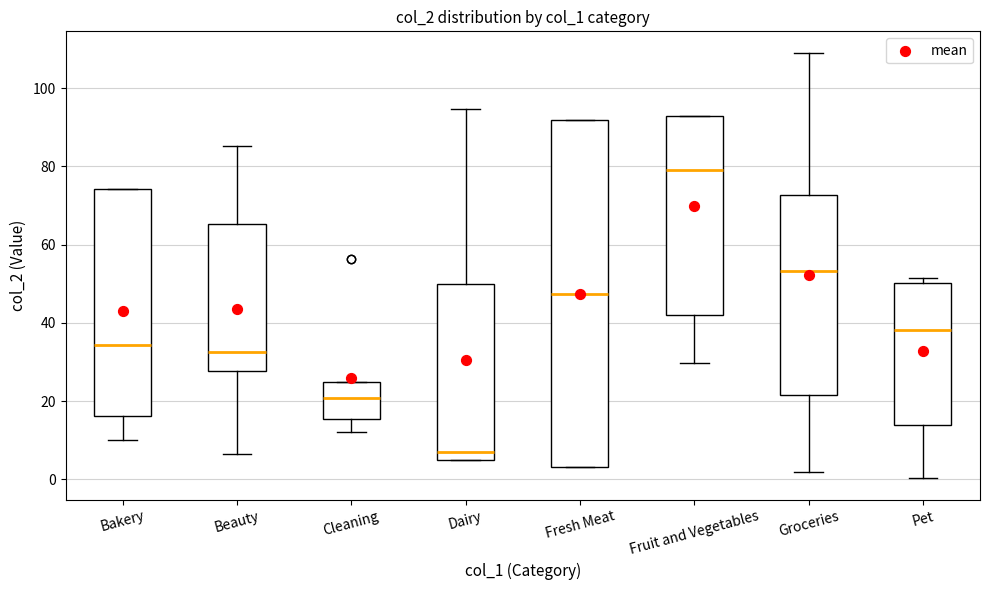

Which box's median line is the highest?

Fruit and Vegetables